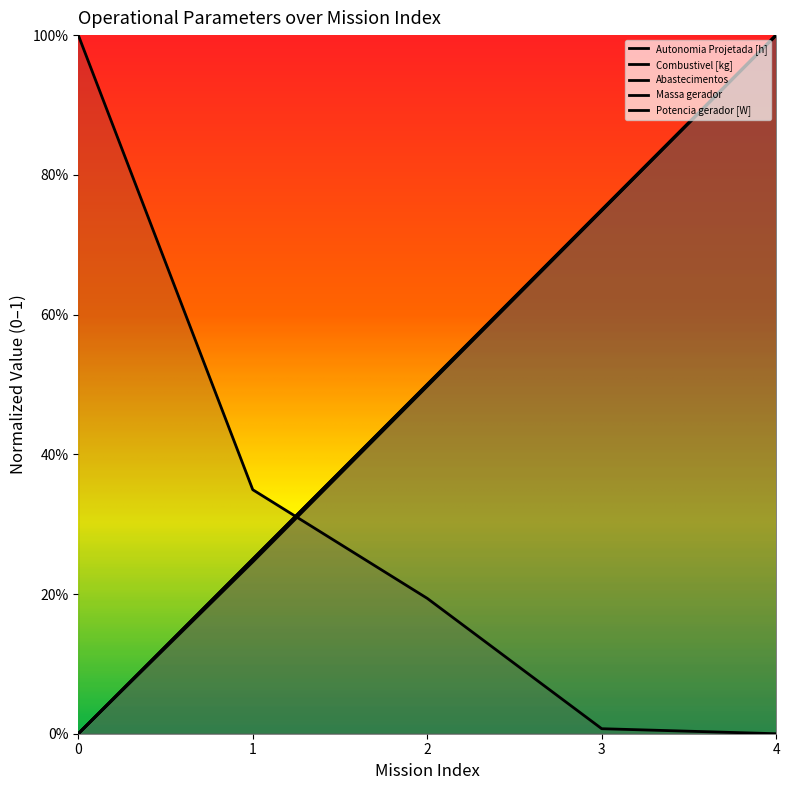

What is the average value of the Massa gerador series?

0.5